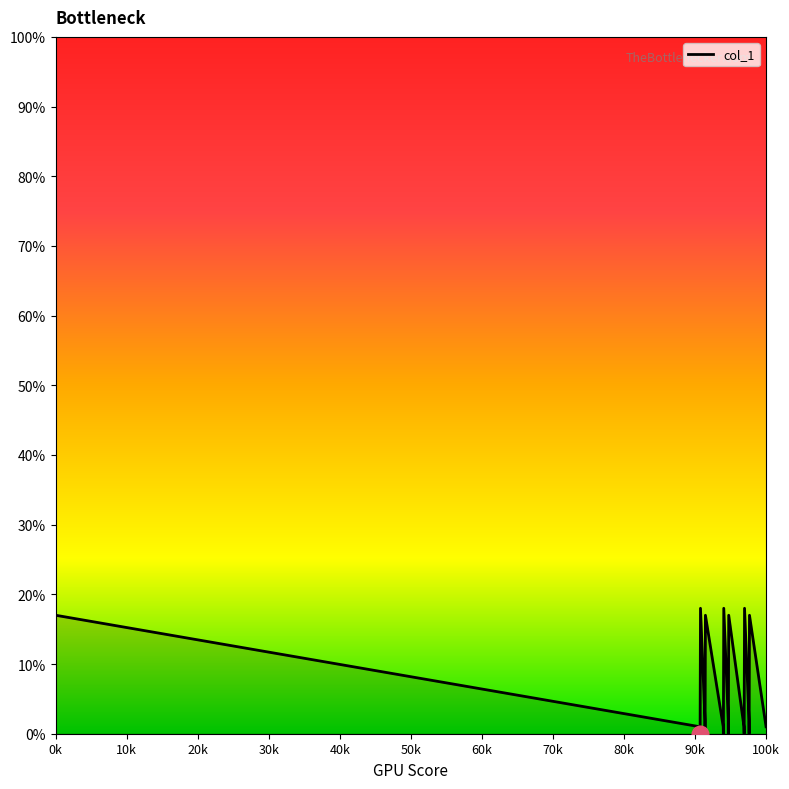

What is the maximum value shown in the chart?

18